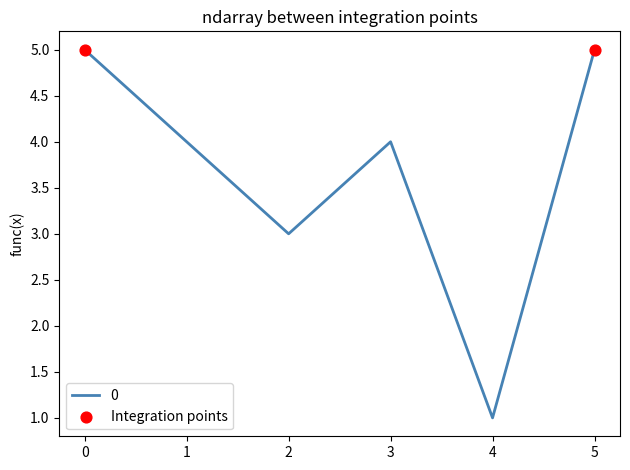

What is the change in value from 3 to 4?

-3